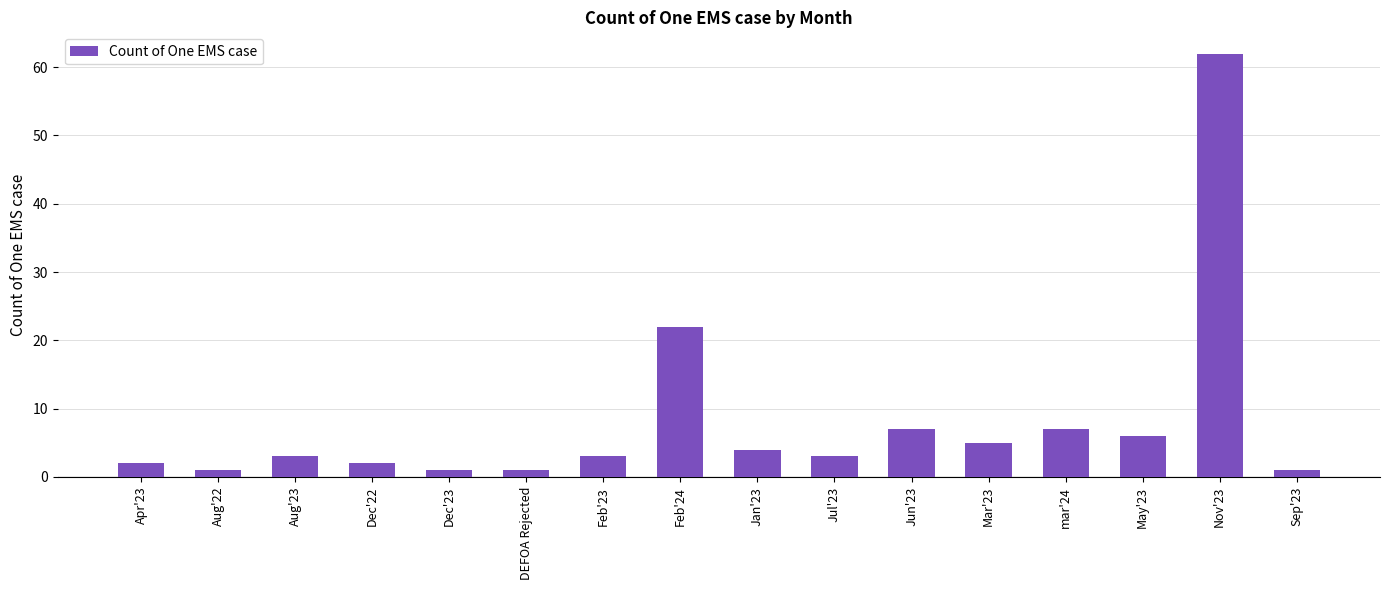

The value at May'23 is 3. True or false?

False